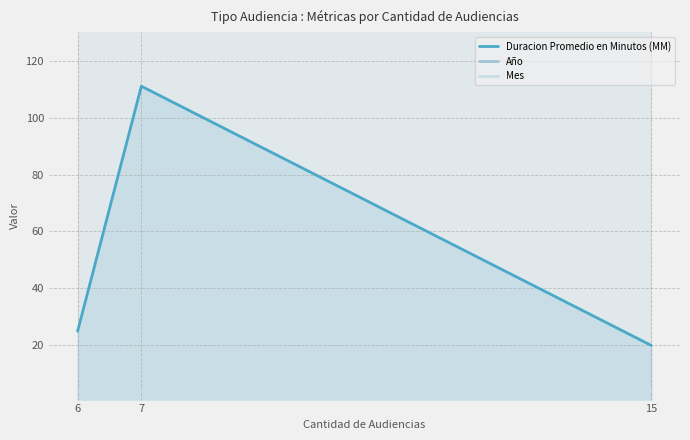

What is the spread (max minus min) of values at 7?

2014